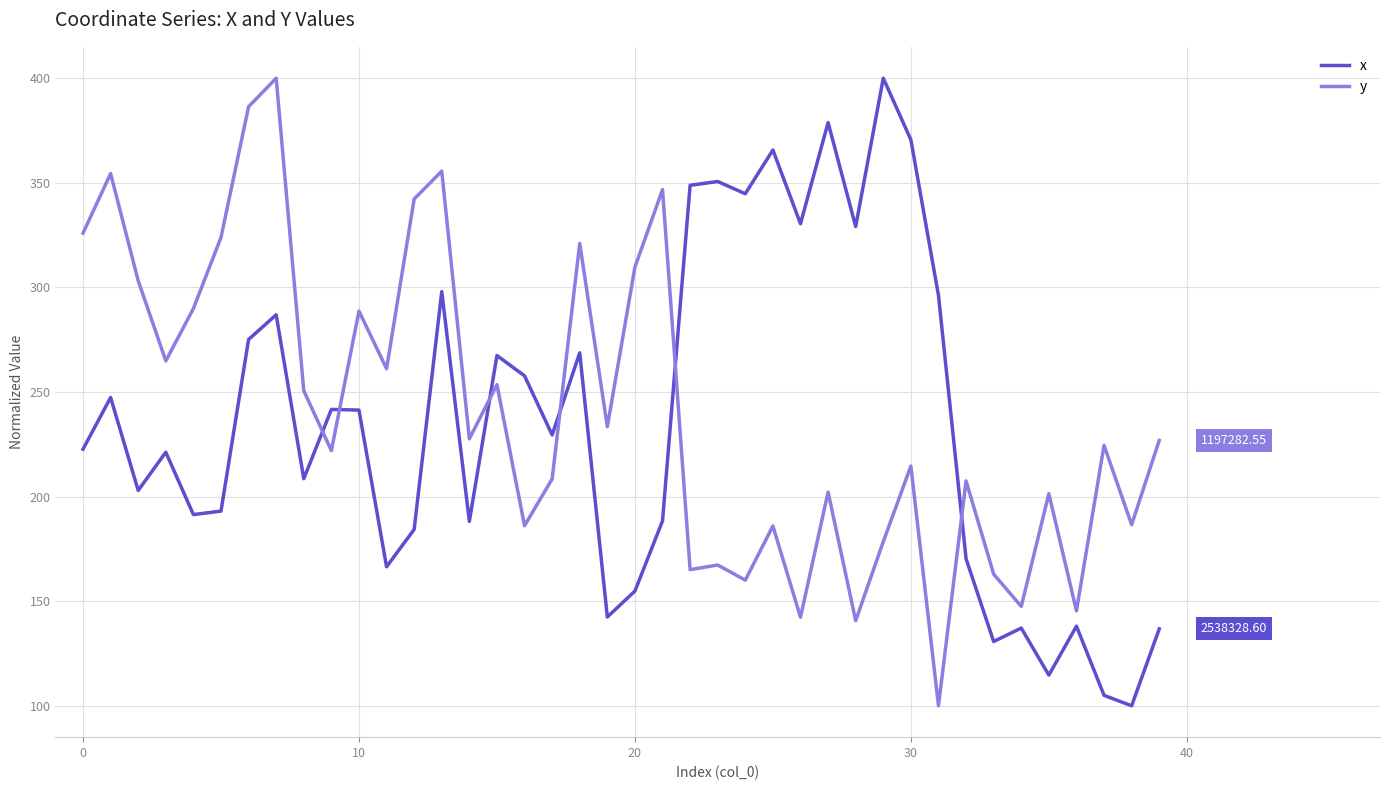

Which series ends up on top after the final intersection of x and y?

y